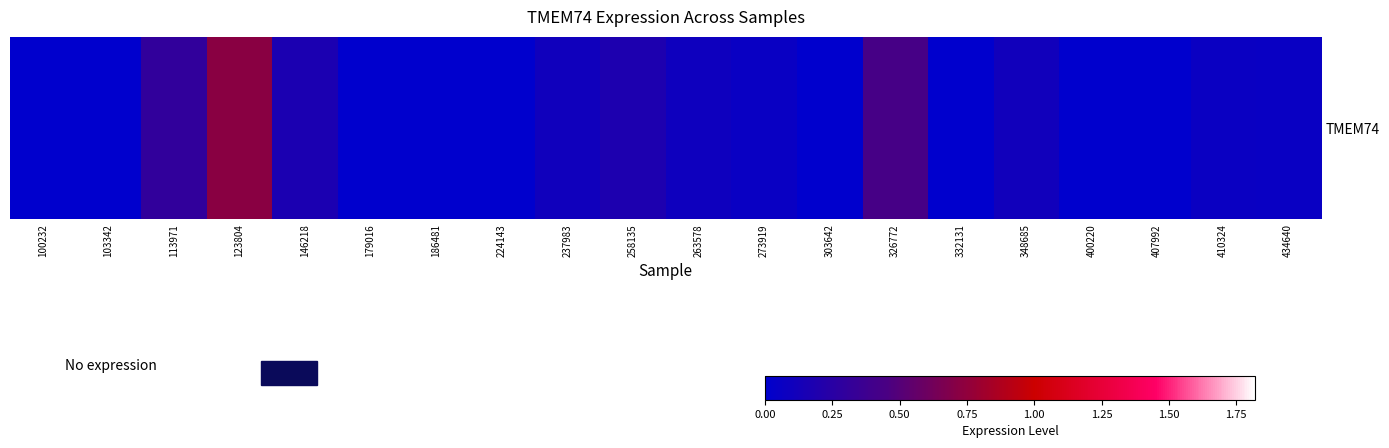

How many values exceed 0?

11